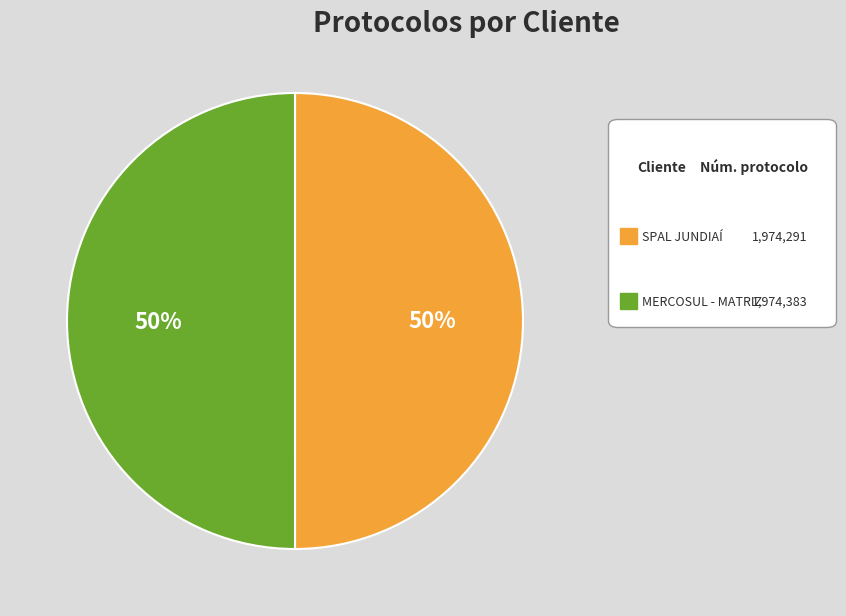

How many segments does this pie chart have?

2